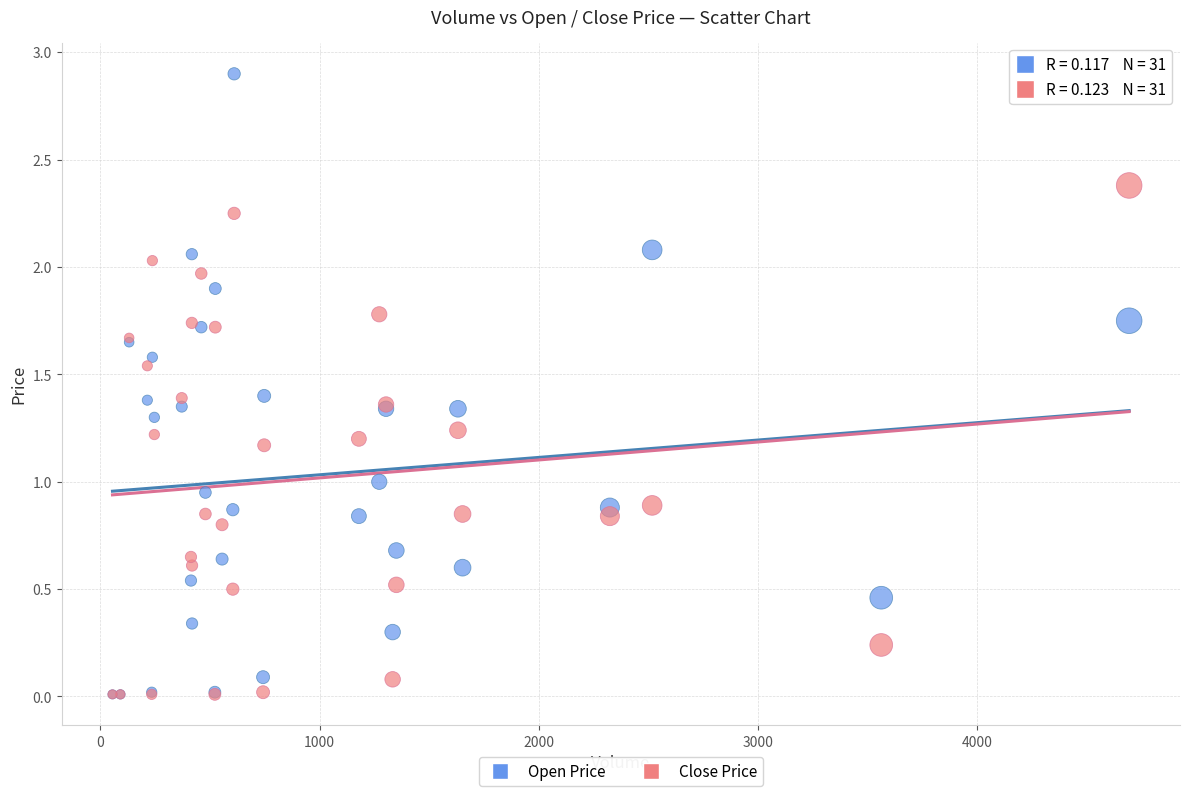

Which series reaches the maximum Y coordinate?

Open Price